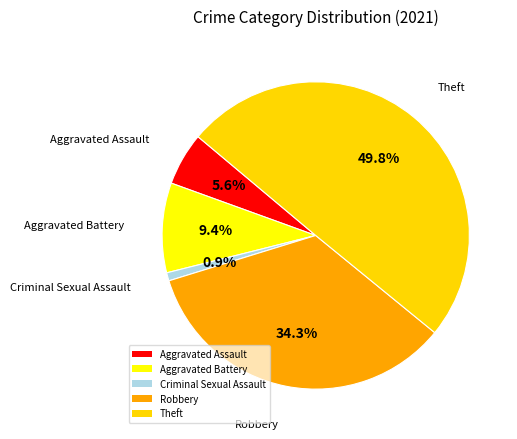

Does Aggravated Assault account for over 50% of the chart?

No